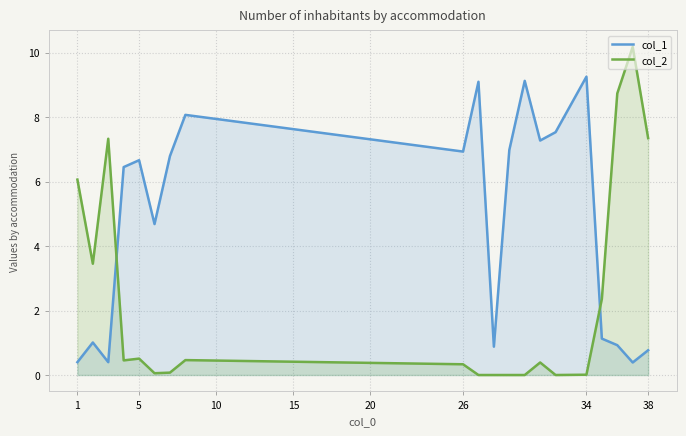

Which series has the largest total across all categories?

col_1